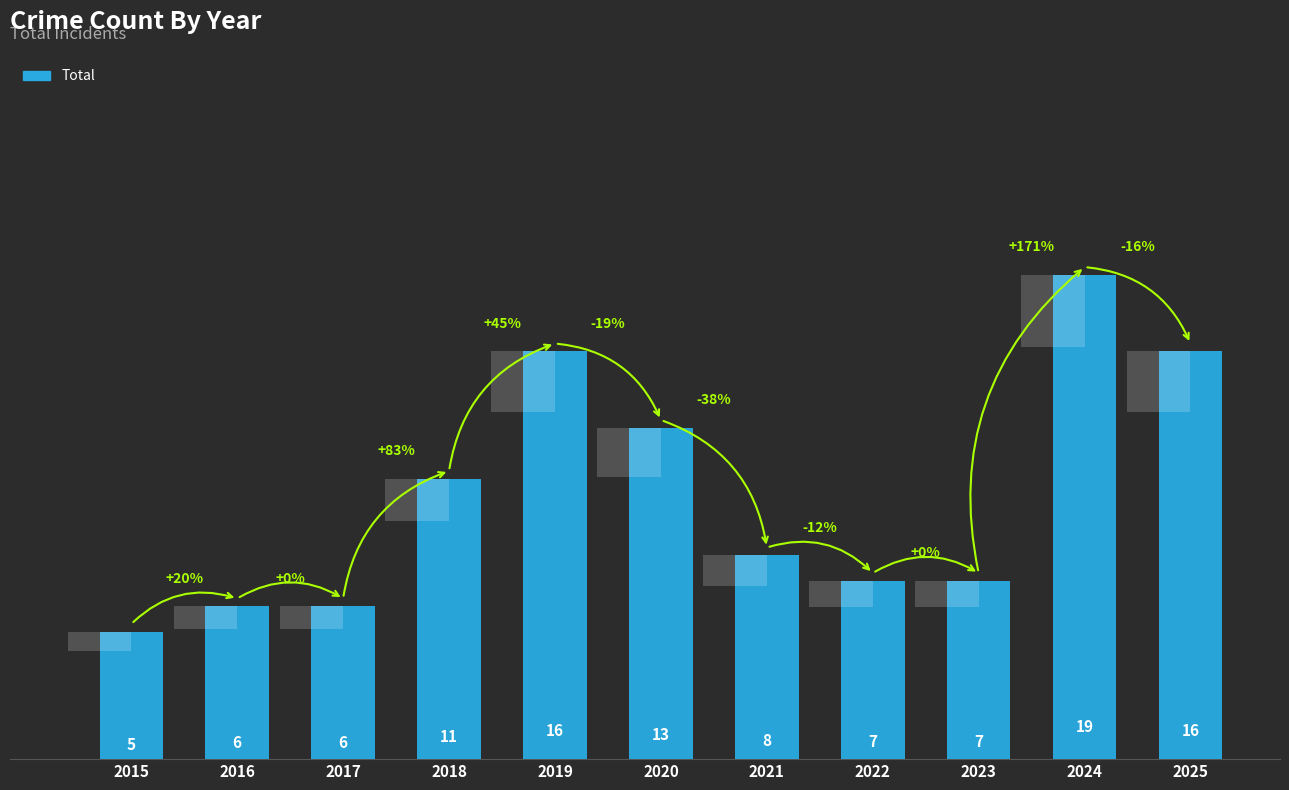

At which label is the value closest to 12?

2018